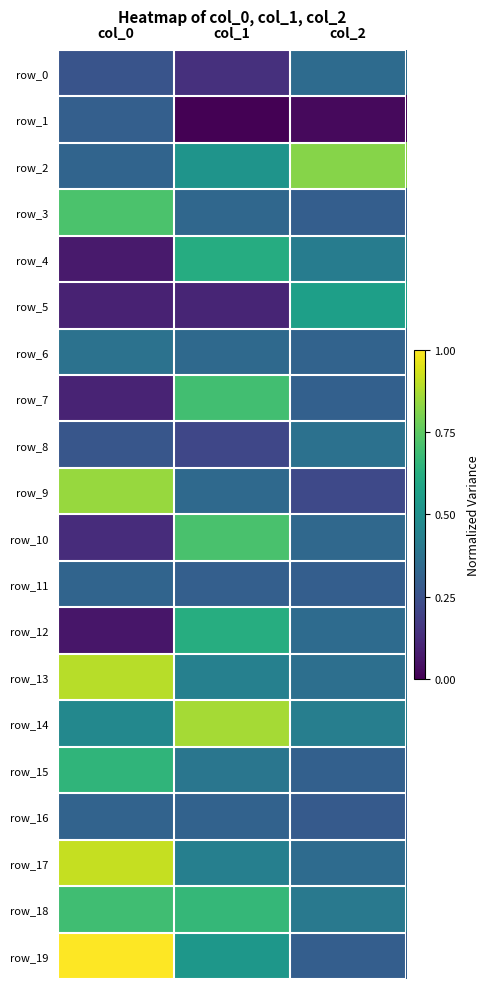

Reading left to right, list all the values displayed in this chart.

row_0: col_0=-0.2	col_1=-0.6	col_2=0.1
row_1: col_0=-0.1	col_1=-1.0	col_2=-0.9
row_2: col_0=-0.0	col_1=0.6	col_2=1.5
row_3: col_0=1.2	col_1=0.0	col_2=-0.1
row_4: col_0=-0.8	col_1=0.9	col_2=0.3
row_5: col_0=-0.7	col_1=-0.7	col_2=0.7
row_6: col_0=0.1	col_1=0.0	col_2=-0.0
row_7: col_0=-0.7	col_1=1.1	col_2=-0.1
row_8: col_0=-0.2	col_1=-0.4	col_2=0.1
row_9: col_0=1.6	col_1=0.0	col_2=-0.3
row_10: col_0=-0.6	col_1=1.2	col_2=0.0
row_11: col_0=-0.0	col_1=-0.1	col_2=-0.1
row_12: col_0=-0.8	col_1=0.9	col_2=0.1
row_13: col_0=1.7	col_1=0.3	col_2=0.1
row_14: col_0=0.4	col_1=1.6	col_2=0.3
row_15: col_0=1.0	col_1=0.2	col_2=-0.1
row_16: col_0=-0.0	col_1=-0.0	col_2=-0.1
row_17: col_0=1.8	col_1=0.3	col_2=0.1
row_18: col_0=1.1	col_1=1.0	col_2=0.2
row_19: col_0=2.0	col_1=0.6	col_2=-0.1